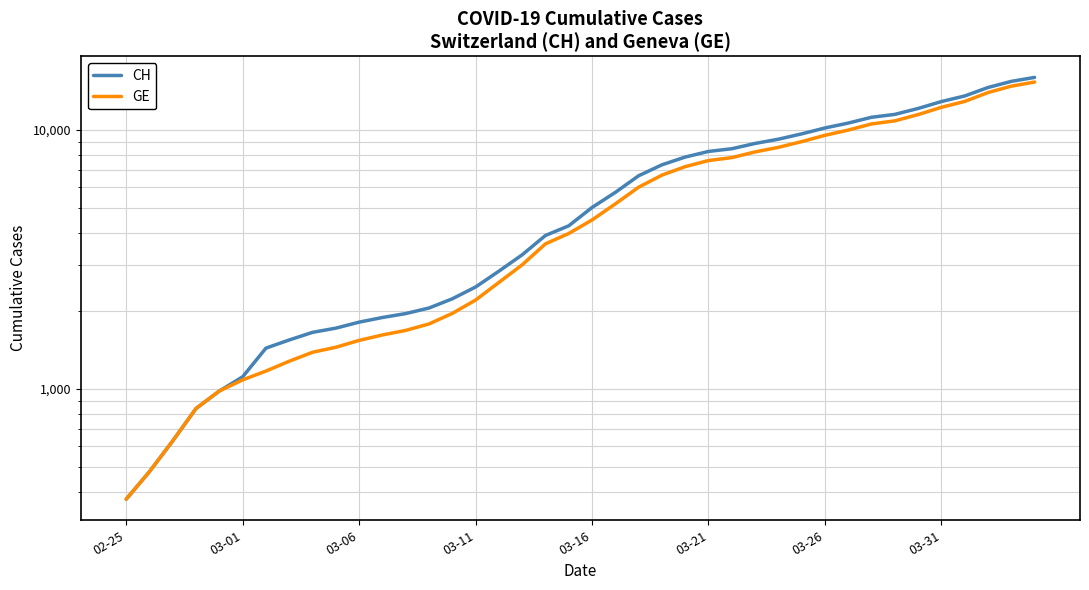

Rank the series by their maximum value, from lowest to highest.

GE, CH